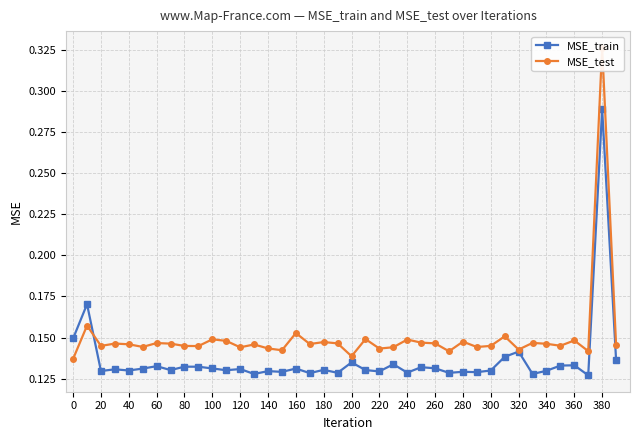

What is the average value of the MSE_train series?

0.1